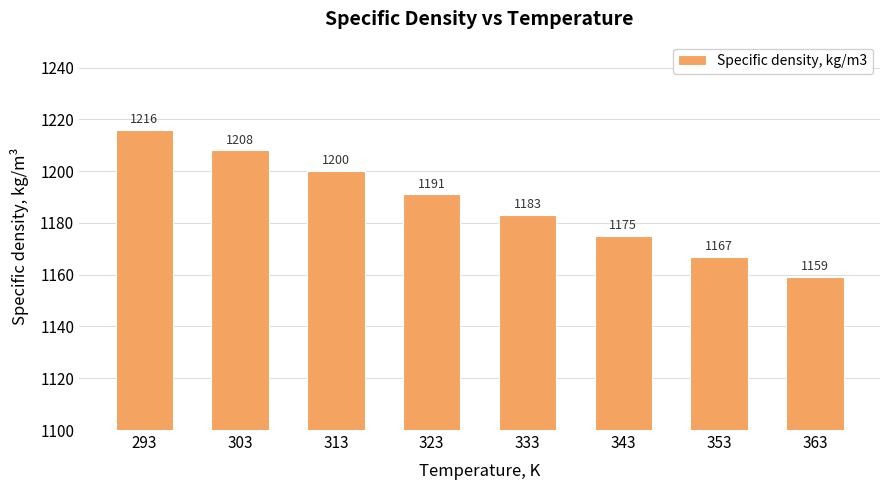

Reading left to right, what are all the values shown in this chart?

1216	1208	1200	1191	1183	1175	1167	1159